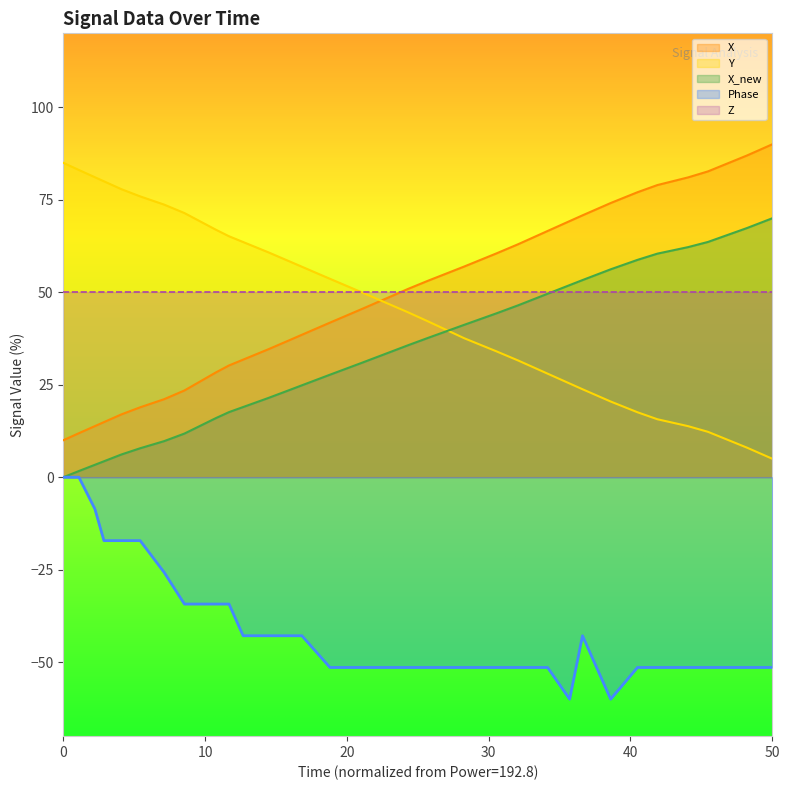

What is the average value of the Phase series?

-42.0